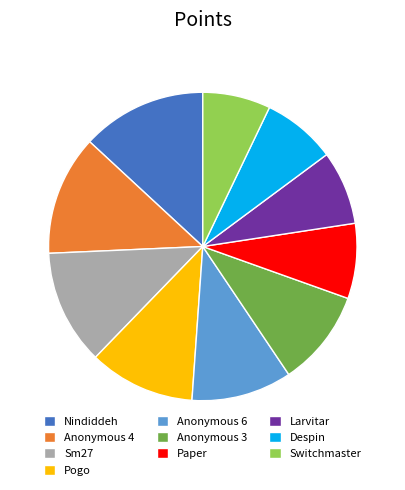

Which has a higher value, Despin or Pogo?

Pogo